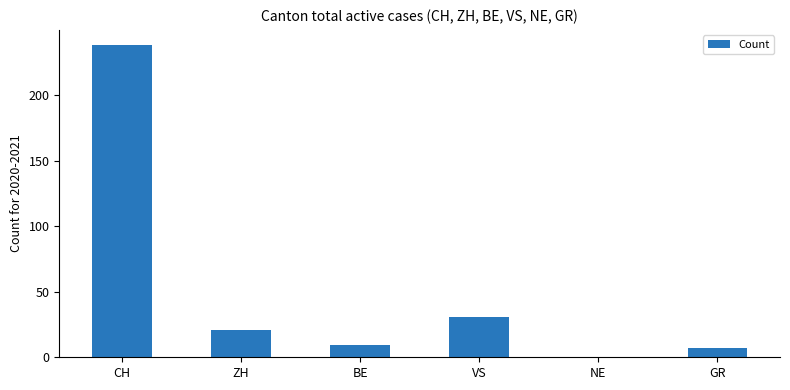

Reading left to right, list all the values displayed in this chart.

238	21	9	31	0	7